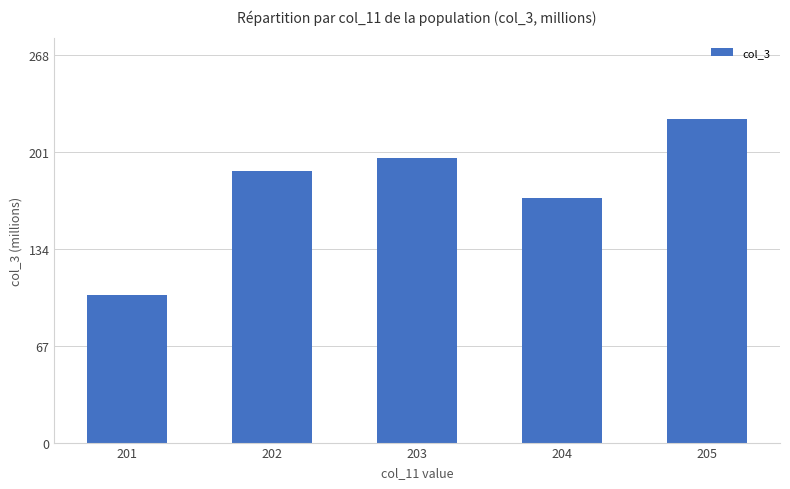

Rank the categories by value from lowest to highest.

201, 204, 202, 203, 205